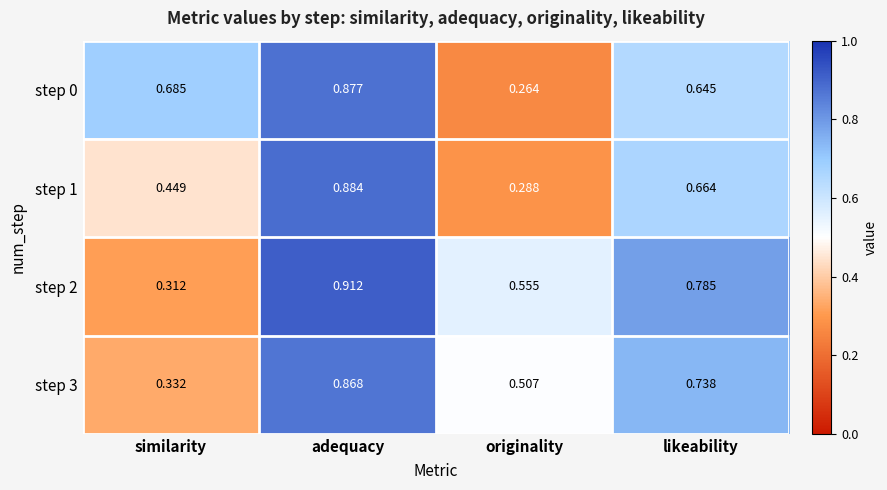

At which category does the chart reach its minimum across all series?

originality